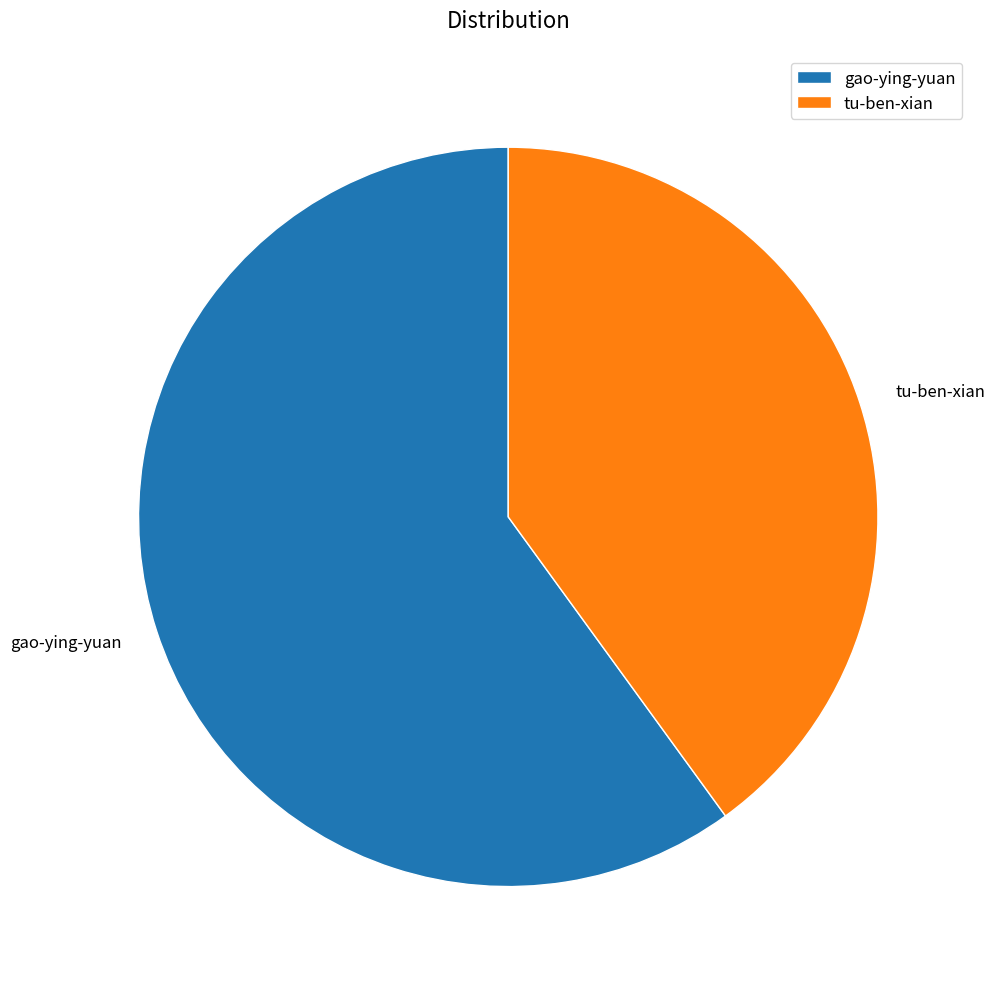

Rank the categories by value from lowest to highest.

tu-ben-xian, gao-ying-yuan